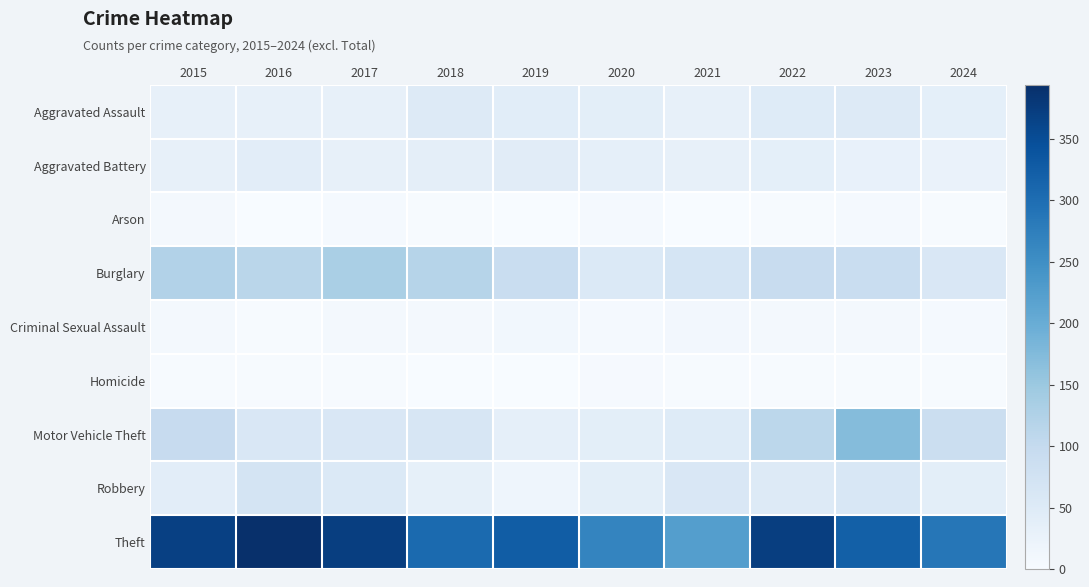

Reading left to right, transcribe all the data shown in this chart.

Aggravated Assault: 2015=32	2016=32	2017=32	2018=50	2019=43	2020=39	2021=32	2022=48	2023=50	2024=36
Aggravated Battery: 2015=31	2016=41	2017=32	2018=37	2019=44	2020=35	2021=31	2022=36	2023=30	2024=25
Arson: 2015=9	2016=1	2017=5	2018=2	2019=1	2020=6	2021=0	2022=2	2023=5	2024=3
Burglary: 2015=123	2016=113	2017=133	2018=117	2019=92	2020=55	2021=67	2022=95	2023=91	2024=60
Criminal Sexual Assault: 2015=9	2016=3	2017=7	2018=9	2019=11	2020=6	2021=10	2022=7	2023=9	2024=5
Homicide: 2015=3	2016=2	2017=2	2018=0	2019=0	2020=4	2021=2	2022=2	2023=3	2024=3
Motor Vehicle Theft: 2015=96	2016=59	2017=59	2018=63	2019=35	2020=40	2021=49	2022=110	2023=171	2024=89
Robbery: 2015=41	2016=69	2017=55	2018=33	2019=17	2020=40	2021=59	2022=50	2023=61	2024=40
Theft: 2015=369	2016=394	2017=372	2018=305	2019=325	2020=266	2021=224	2022=372	2023=321	2024=287